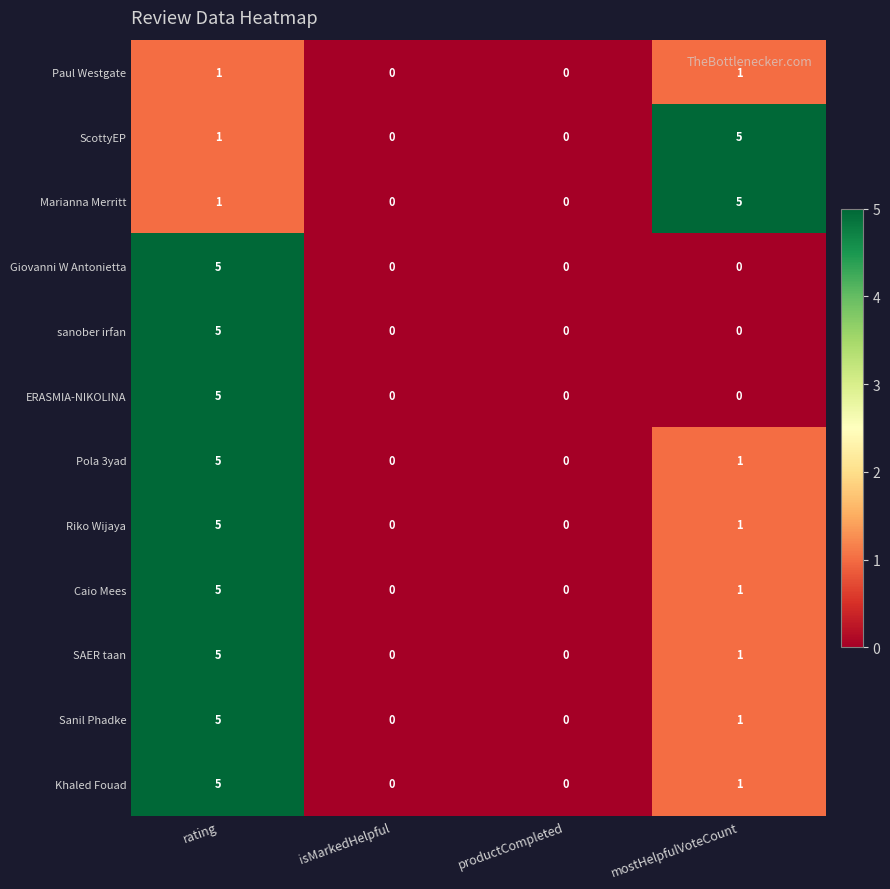

What is the greatest value displayed?

5